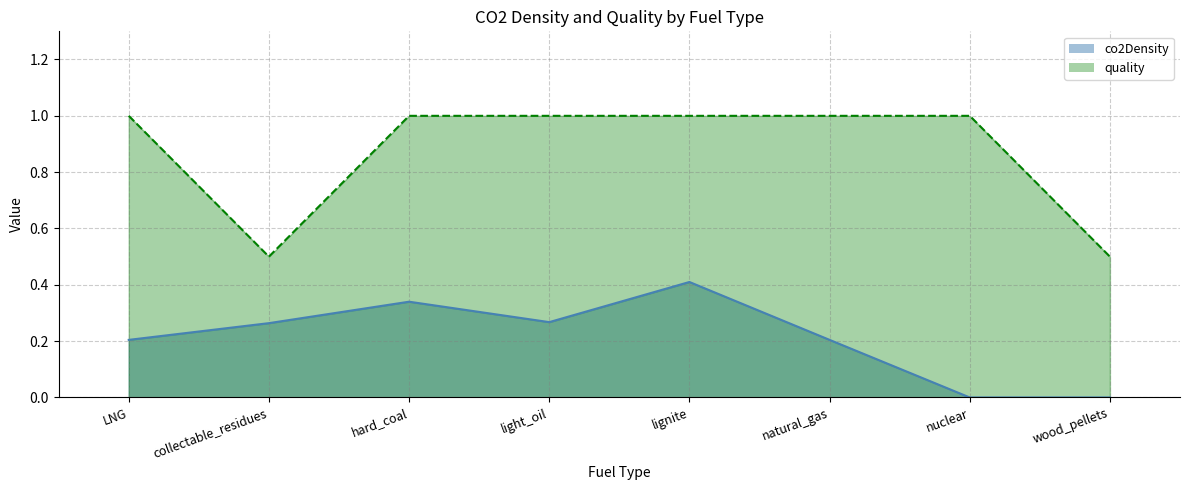

What are all the series names shown in the legend?

co2Density, quality